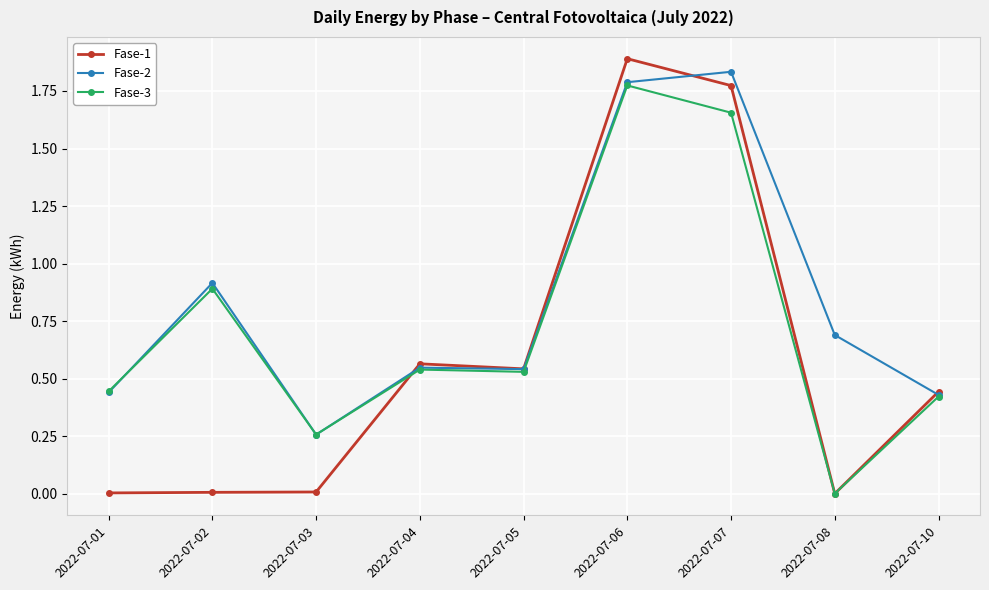

Which series has the largest total across all categories?

Fase-2